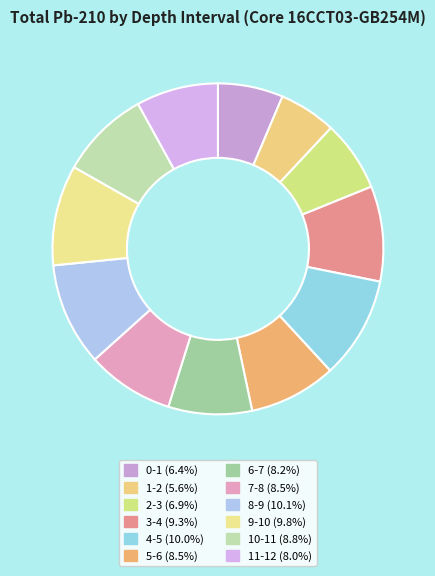

Which slice is the smallest?

1-2